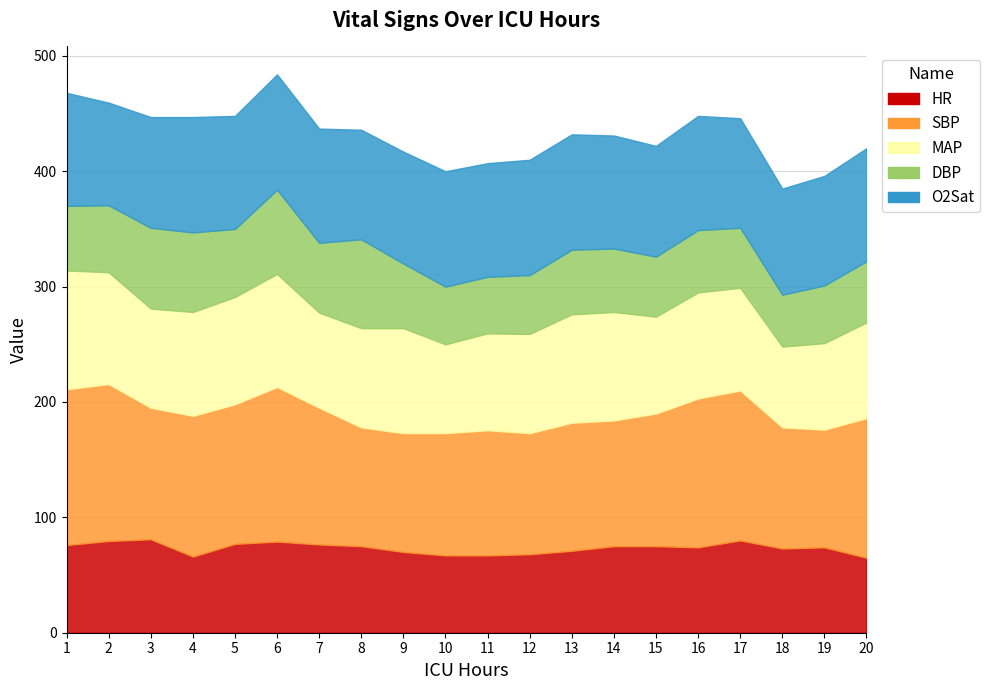

In MAP, how many points are lower than both neighbors (excluding endpoints)?

5